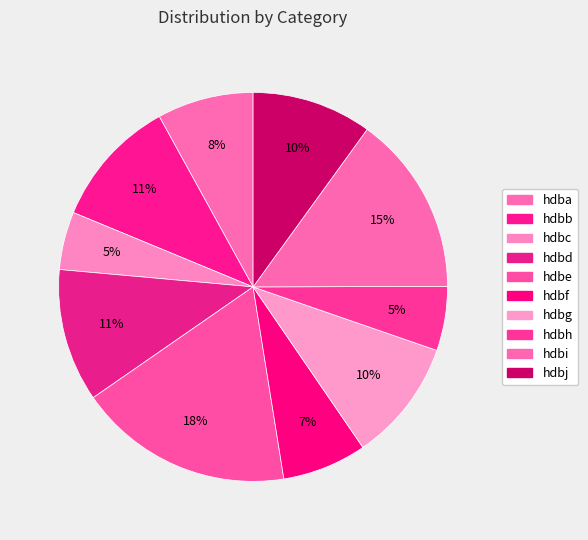

Rank the categories by value from lowest to highest.

hdbc, hdbh, hdbf, hdba, hdbj, hdbg, hdbb, hdbd, hdbi, hdbe